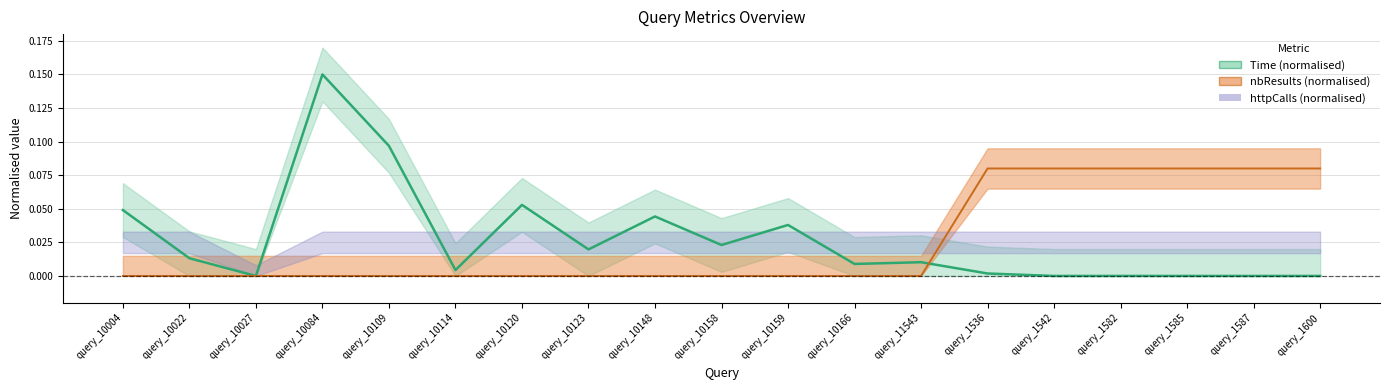

How many data points in nbResults (normalised) are above 0?

6